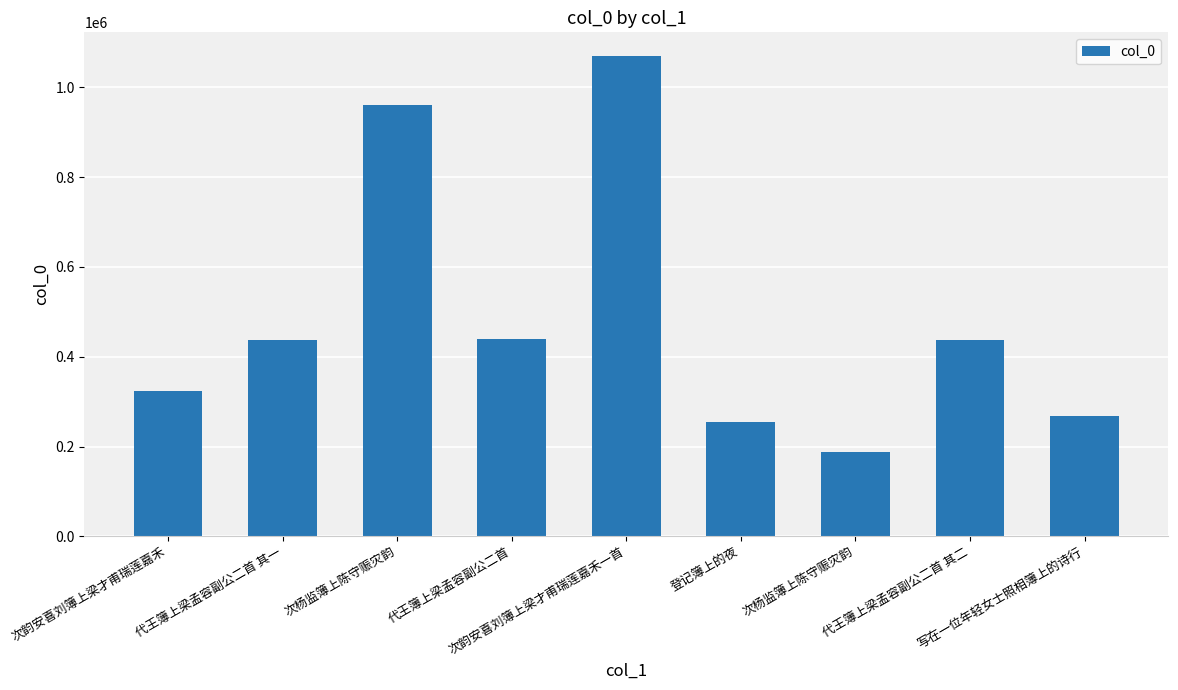

Where is the data nearest to the value 627785?

代王簿上梁孟容副公二首